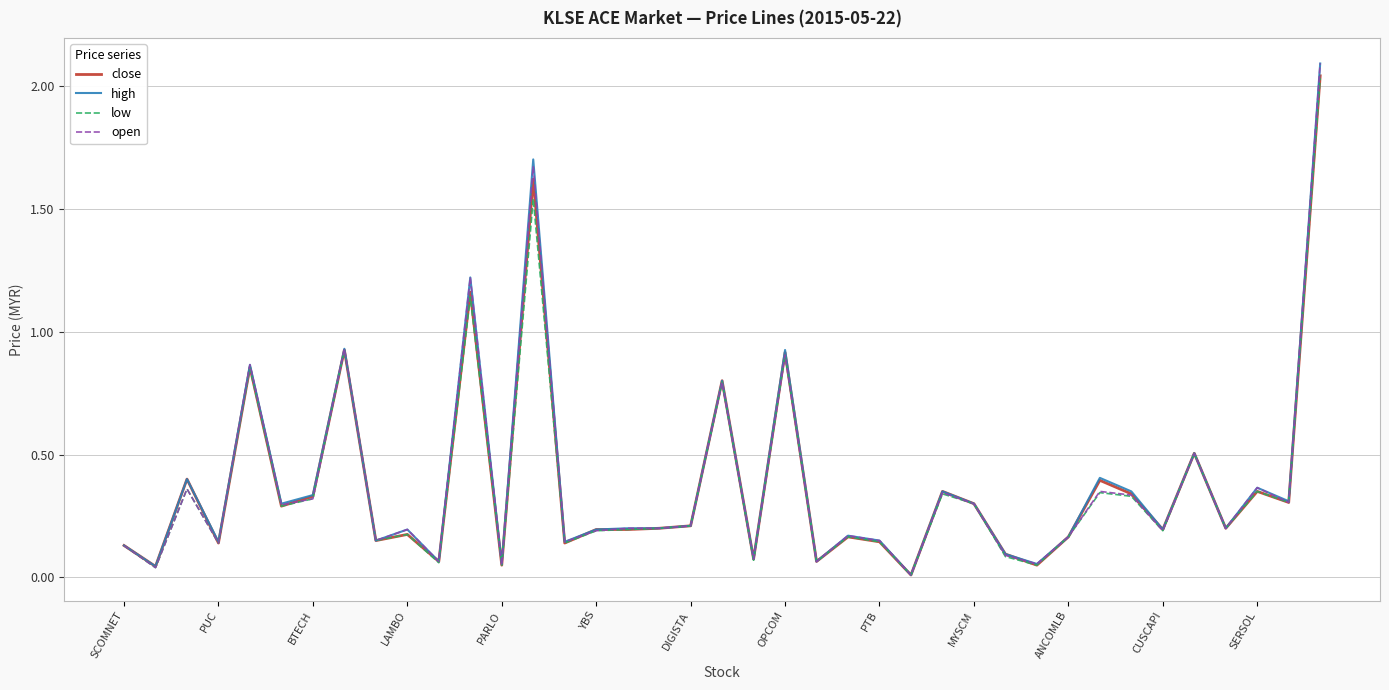

Is it true that low equals 0.0 at PUC?

False